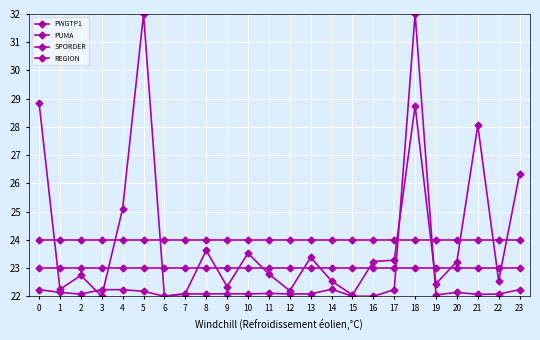

How many values in the PWGTP1 series exceed 23?

12